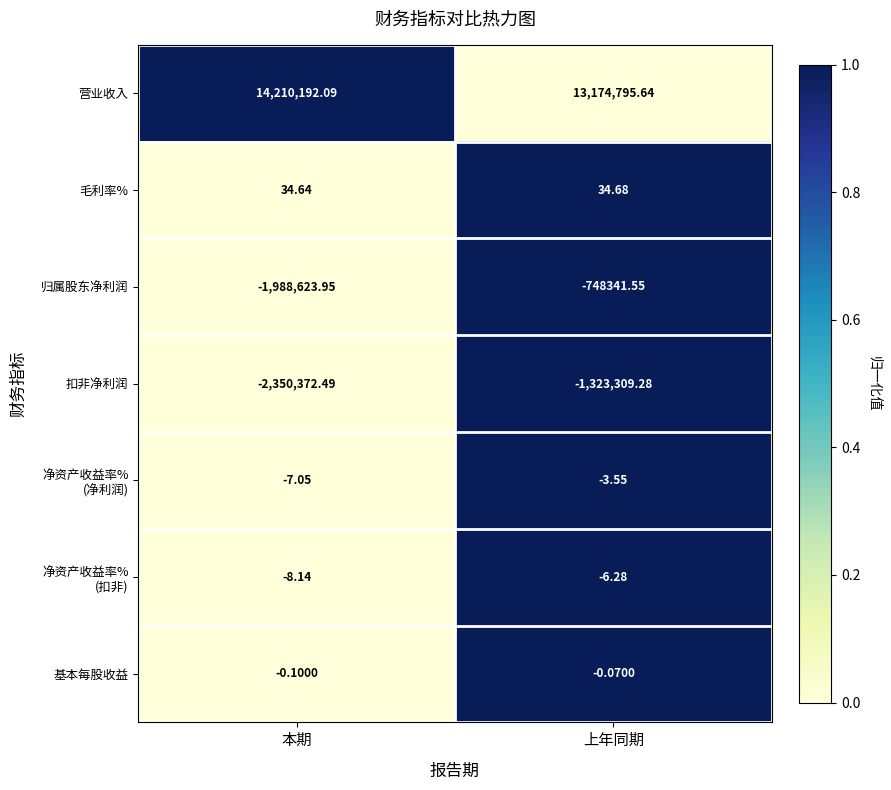

Which series has the largest total across all categories?

营业收入